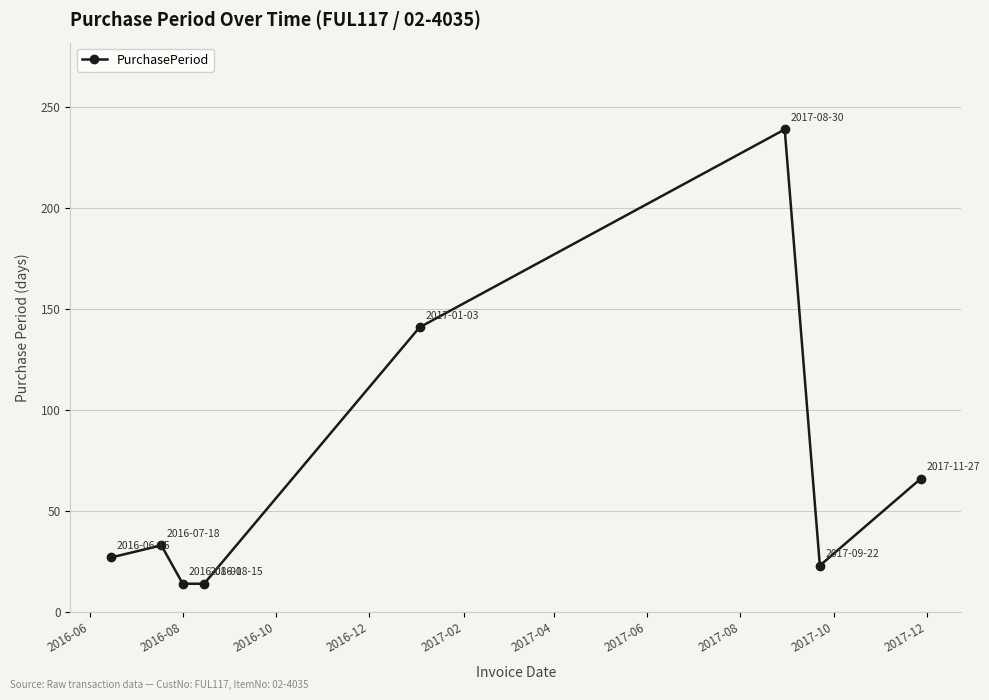

How many lines are shown in the chart?

1